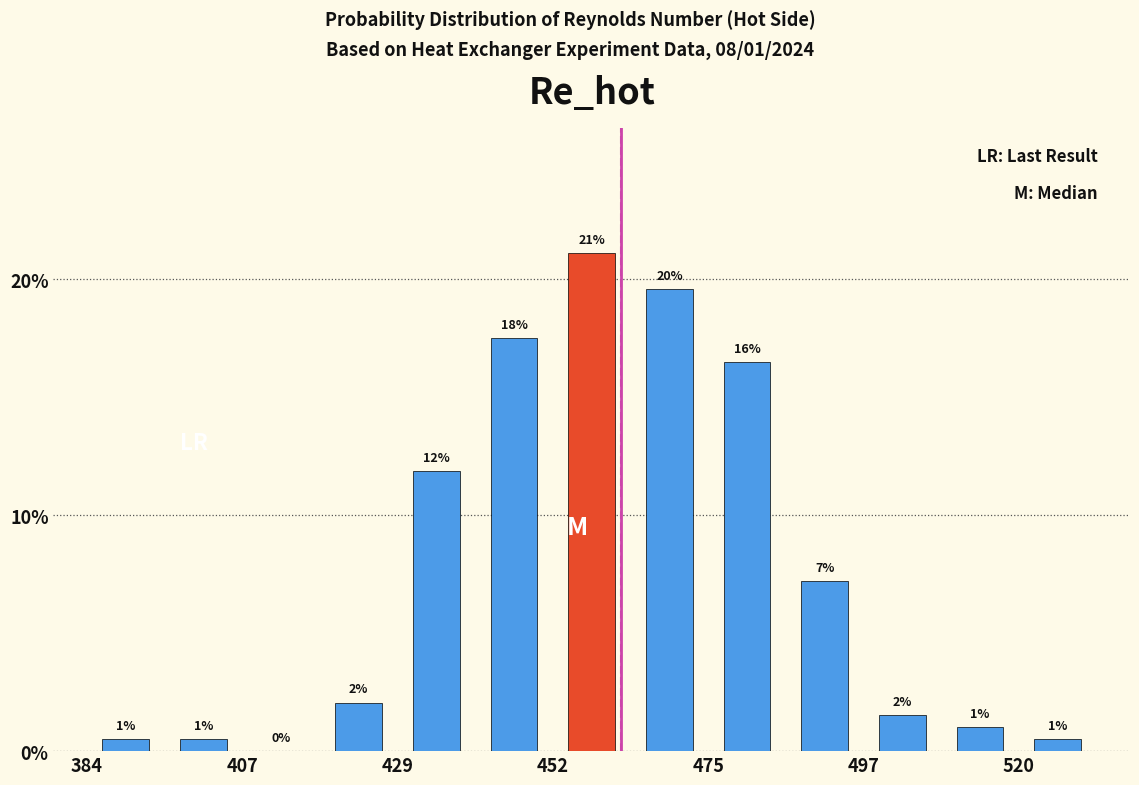

Around what value on the x-axis is the tallest bar? Give the approximate position of its centre, as read against the axis.

460